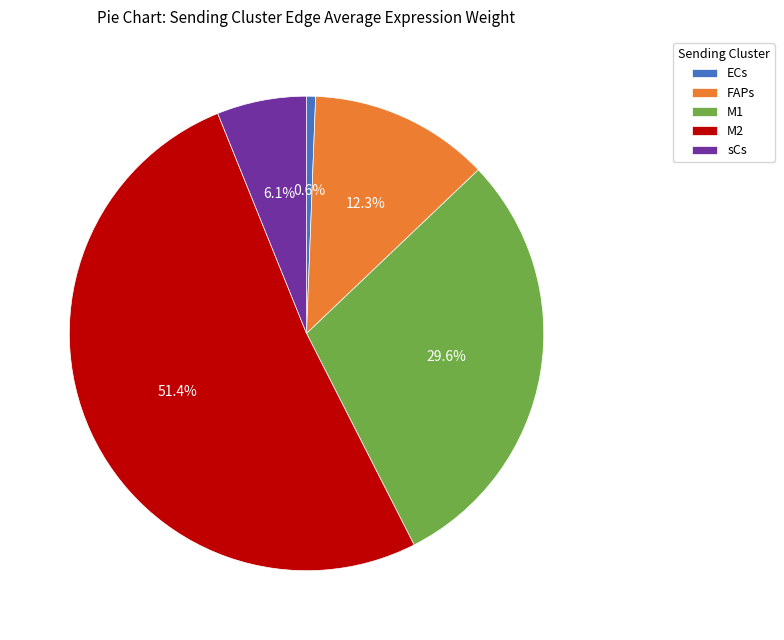

Count the number of slices in the pie.

5